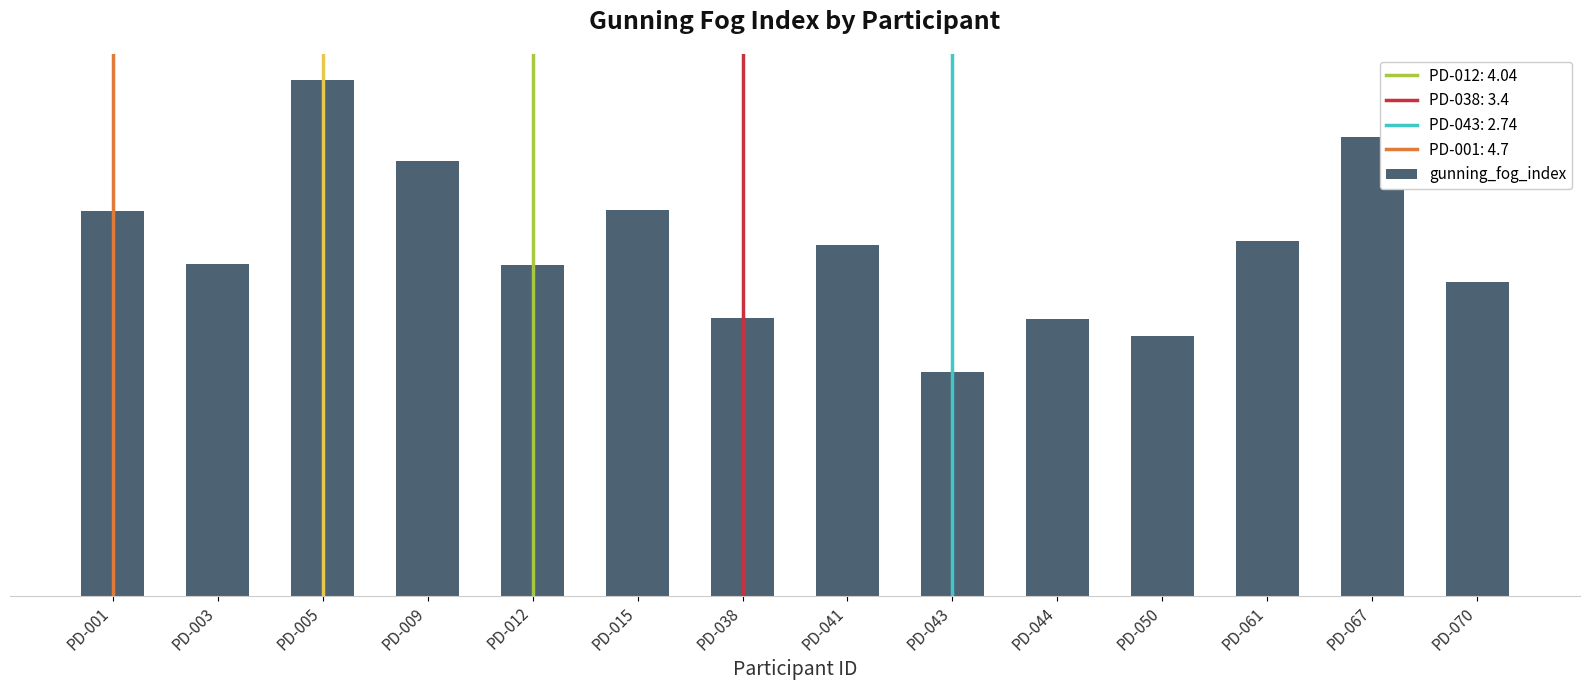

At which category does the chart reach its minimum across all series?

PD-043